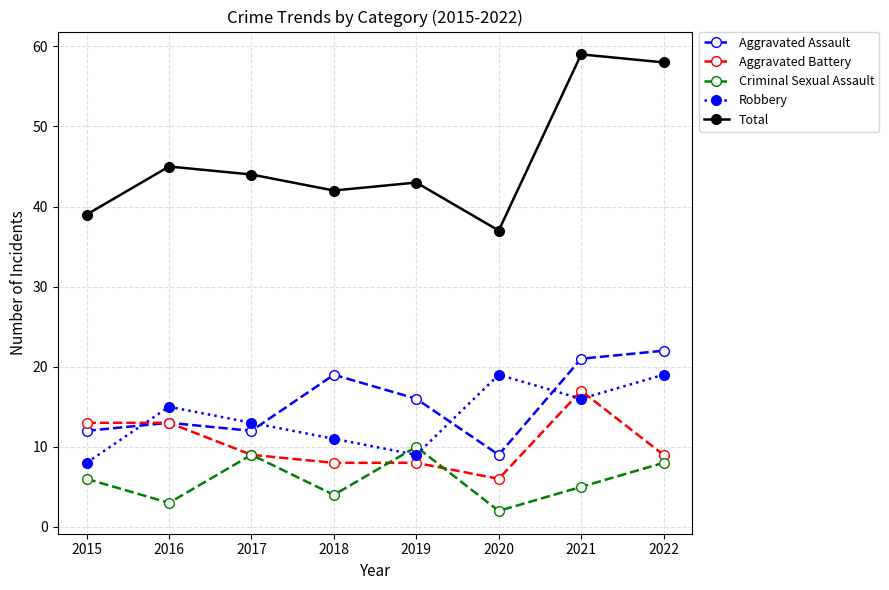

Which series has the largest total across all categories?

Total